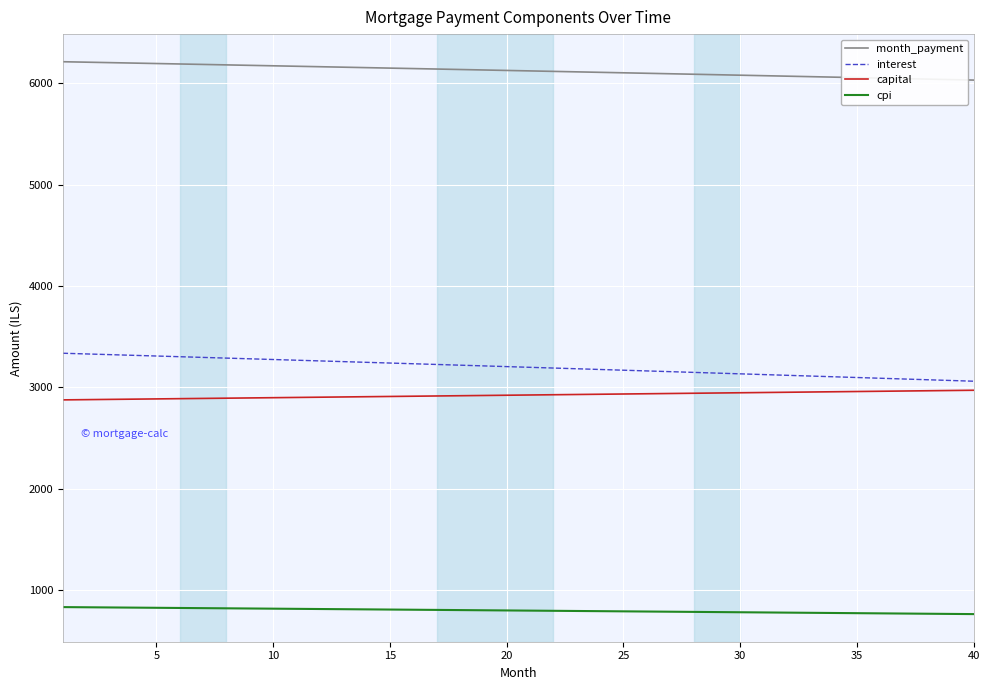

List the series in order of their peak value, lowest first.

cpi, capital, interest, month_payment